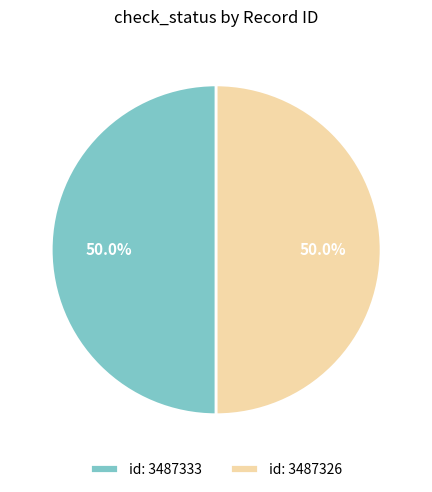

What is the total percentage of id: 3487326 and id: 3487333?

100.0%